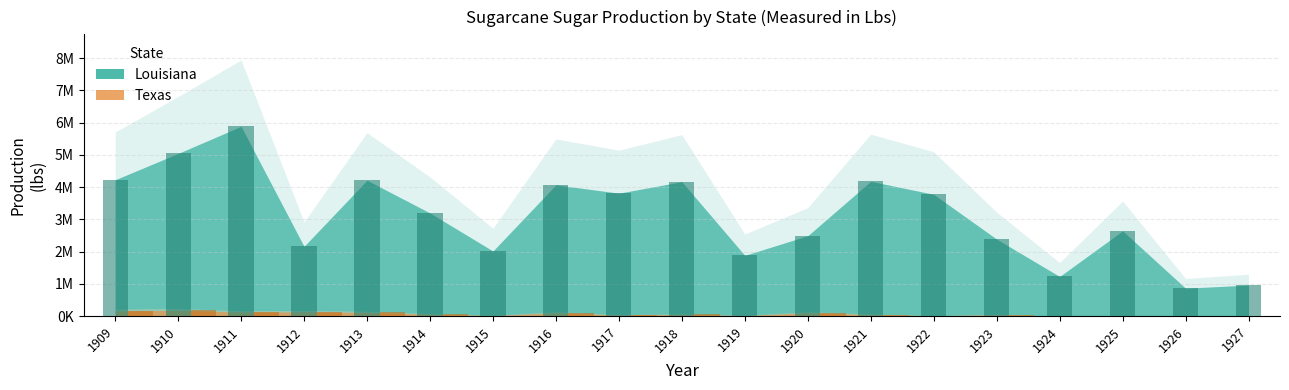

Between 1924 and 1917, which is larger?

1917